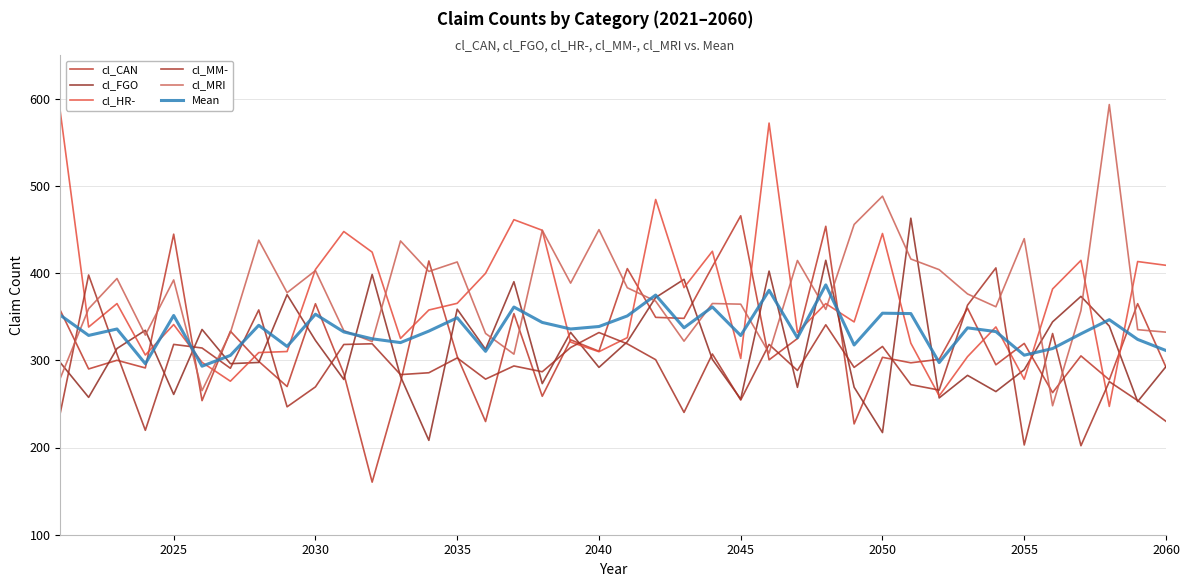

How many lines are shown in the chart?

6